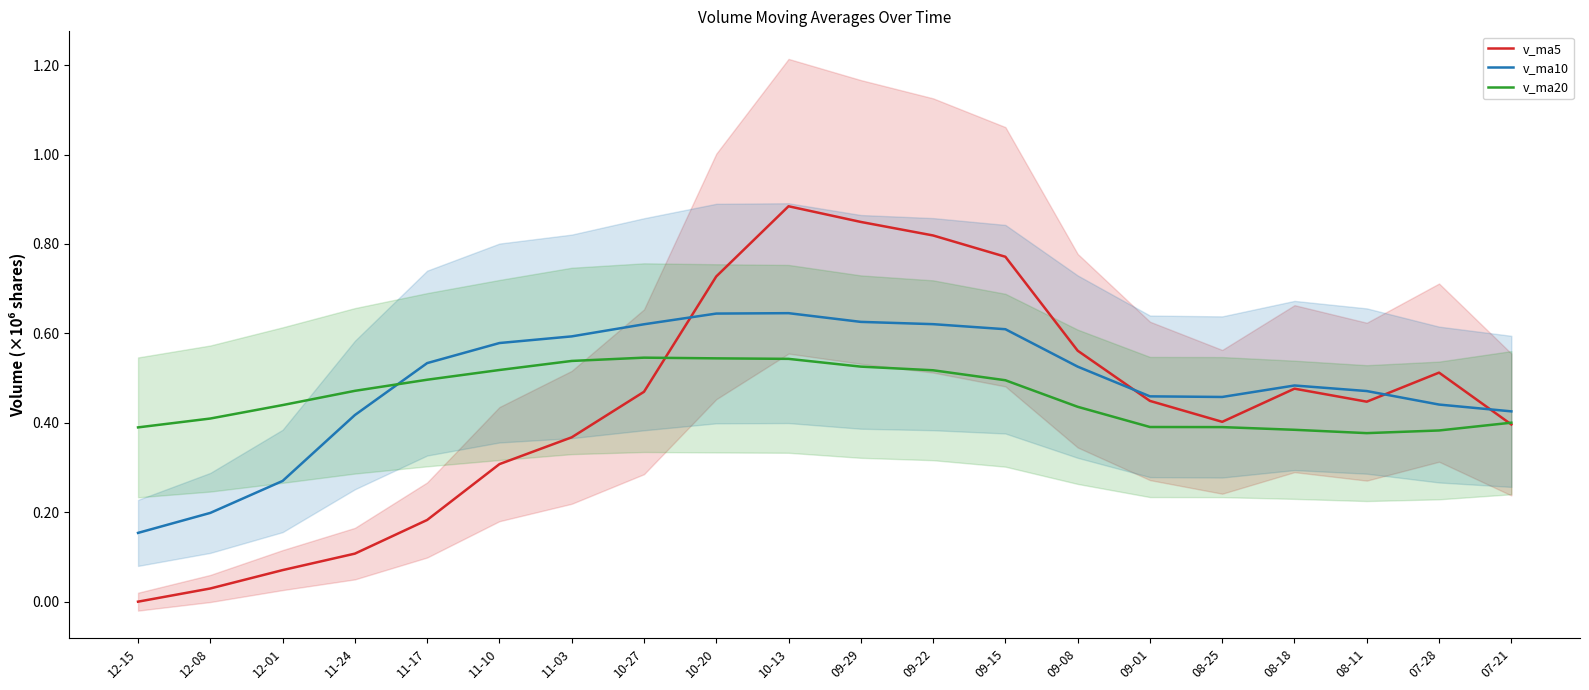

Reading left to right, list all the values displayed in this chart.

v_ma5: 12-15=0.0	12-08=0.0	12-01=0.1	11-24=0.1	11-17=0.2	11-10=0.3	11-03=0.4	10-27=0.5	10-20=0.7	10-13=0.9	09-29=0.8	09-22=0.8	09-15=0.8	09-08=0.6	09-01=0.4	08-25=0.4	08-18=0.5	08-11=0.4	07-28=0.5	07-21=0.4
v_ma10: 12-15=0.2	12-08=0.2	12-01=0.3	11-24=0.4	11-17=0.5	11-10=0.6	11-03=0.6	10-27=0.6	10-20=0.6	10-13=0.6	09-29=0.6	09-22=0.6	09-15=0.6	09-08=0.5	09-01=0.5	08-25=0.5	08-18=0.5	08-11=0.5	07-28=0.4	07-21=0.4
v_ma20: 12-15=0.4	12-08=0.4	12-01=0.4	11-24=0.5	11-17=0.5	11-10=0.5	11-03=0.5	10-27=0.5	10-20=0.5	10-13=0.5	09-29=0.5	09-22=0.5	09-15=0.5	09-08=0.4	09-01=0.4	08-25=0.4	08-18=0.4	08-11=0.4	07-28=0.4	07-21=0.4